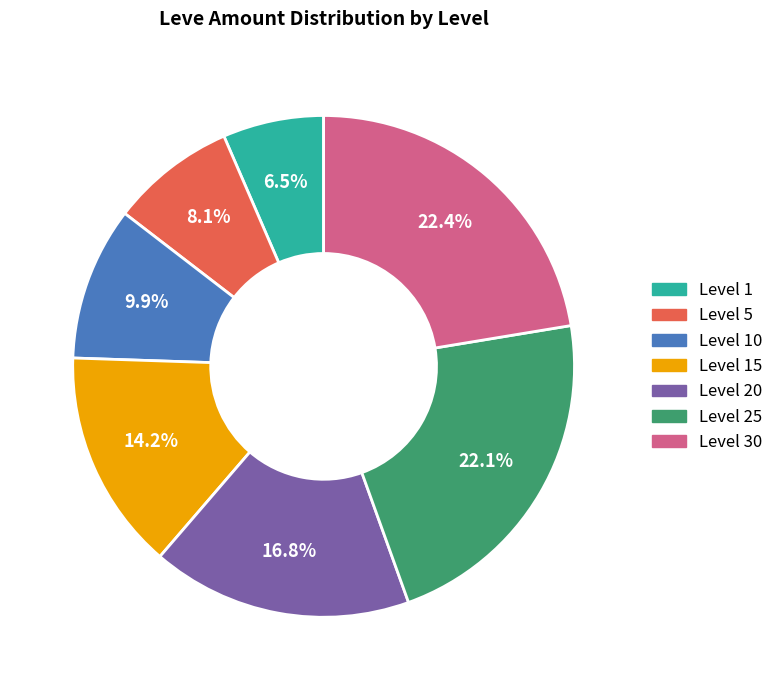

Is there any slice that represents more than half of the pie?

No